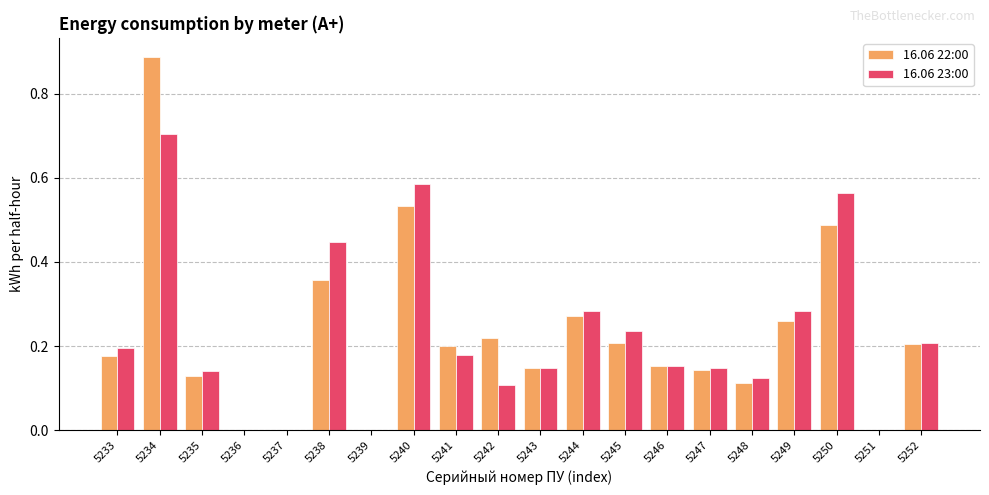

At which label does 16.06 22:00 reach its peak?

5234